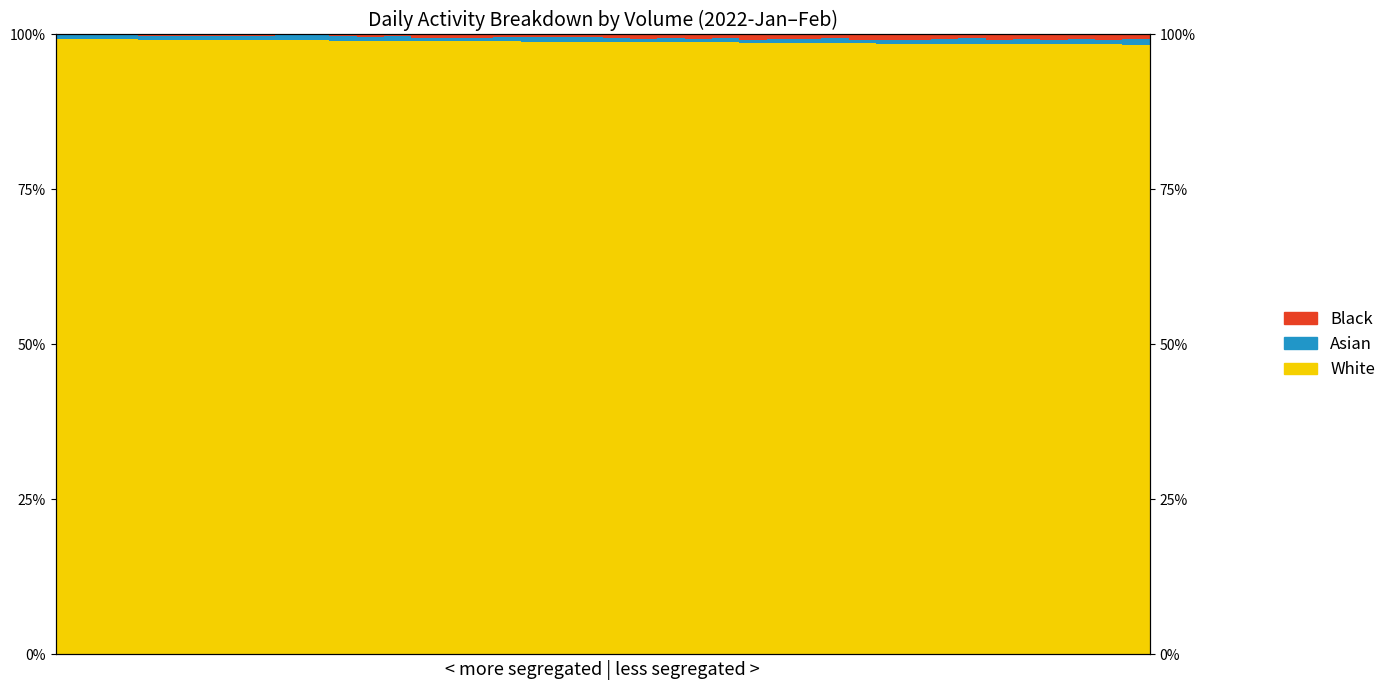

What is the value of the White bar at the 22nd from the left?

98.7